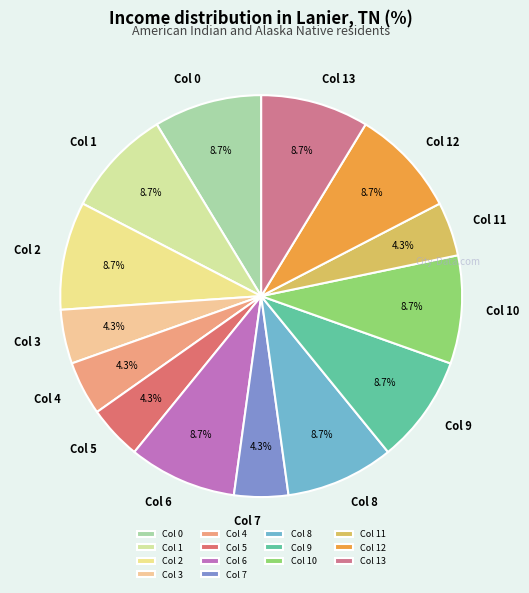

Does any single category account for the majority?

No